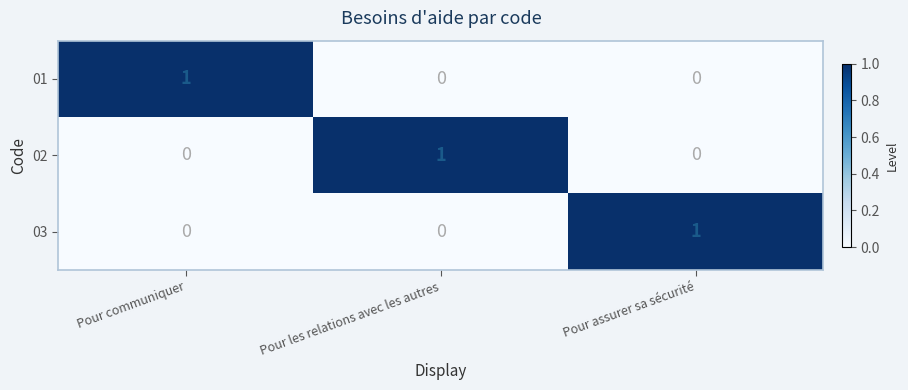

Is the value of 01 at Pour communiquer greater than the value of 02 at Pour communiquer?

Yes